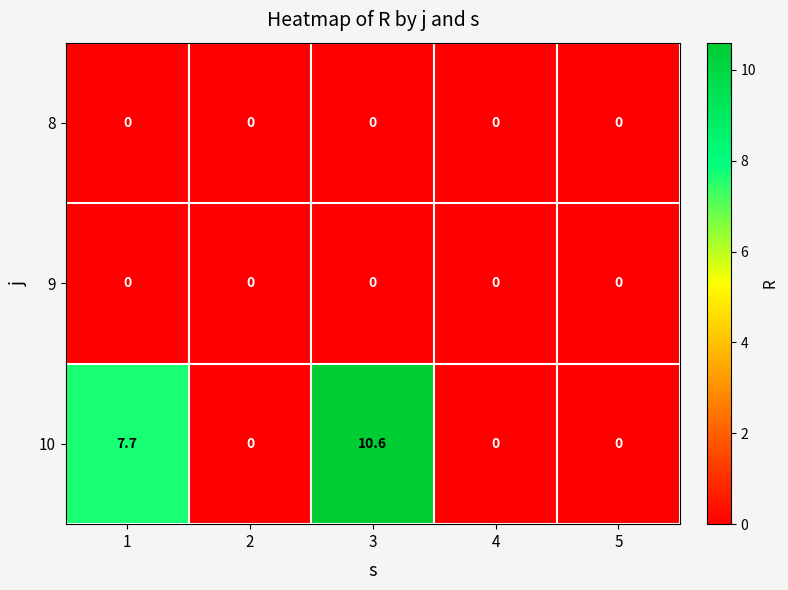

Reading right to left, list all the values displayed in this chart.

8: 5=0.0	4=0.0	3=0.0	2=0.0	1=0.0
9: 5=0.0	4=0.0	3=0.0	2=0.0	1=0.0
10: 5=0.0	4=0.0	3=10.6	2=0.0	1=7.7